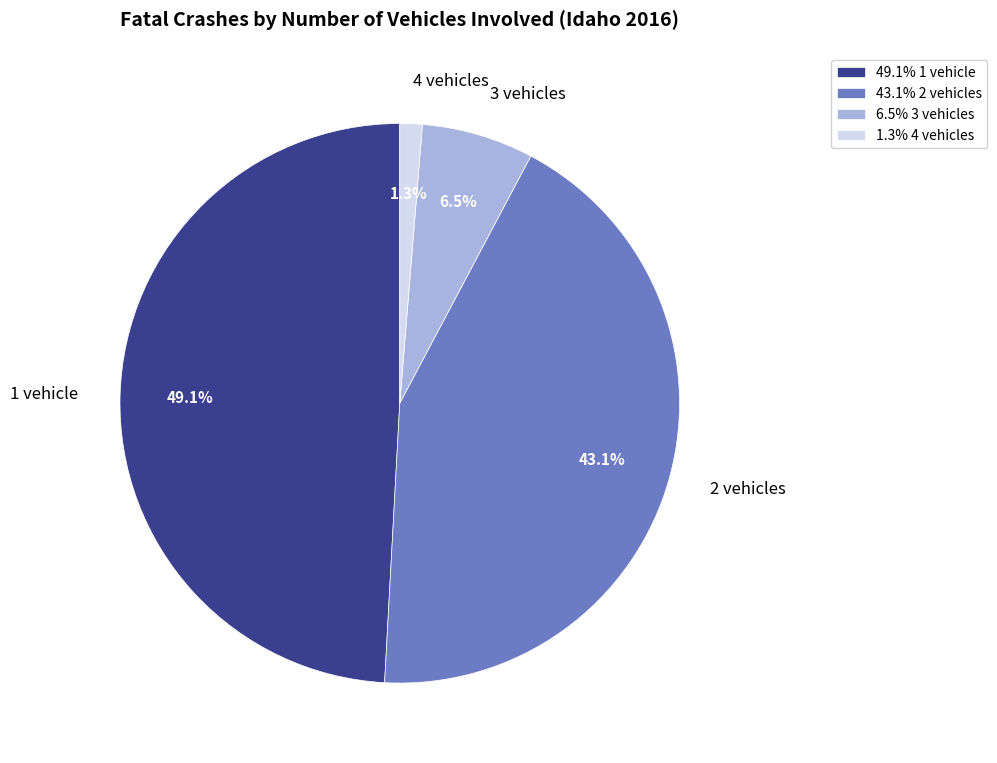

Which category has the biggest portion of the pie?

1